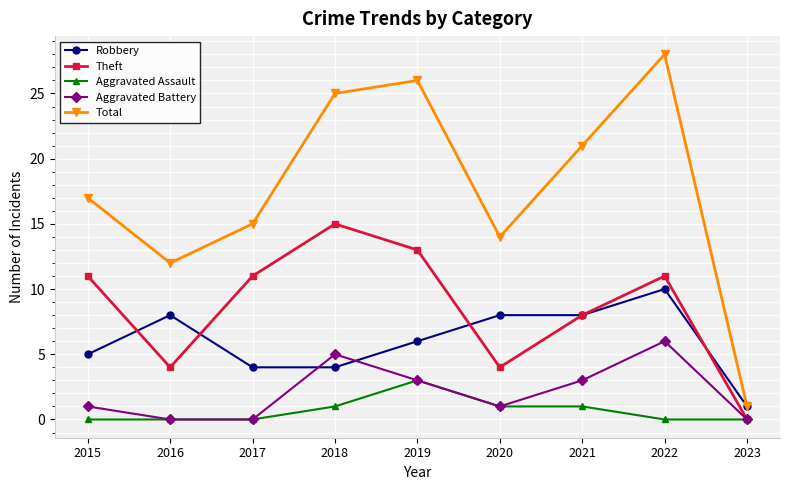

How many values in the Total series are below 17?

4